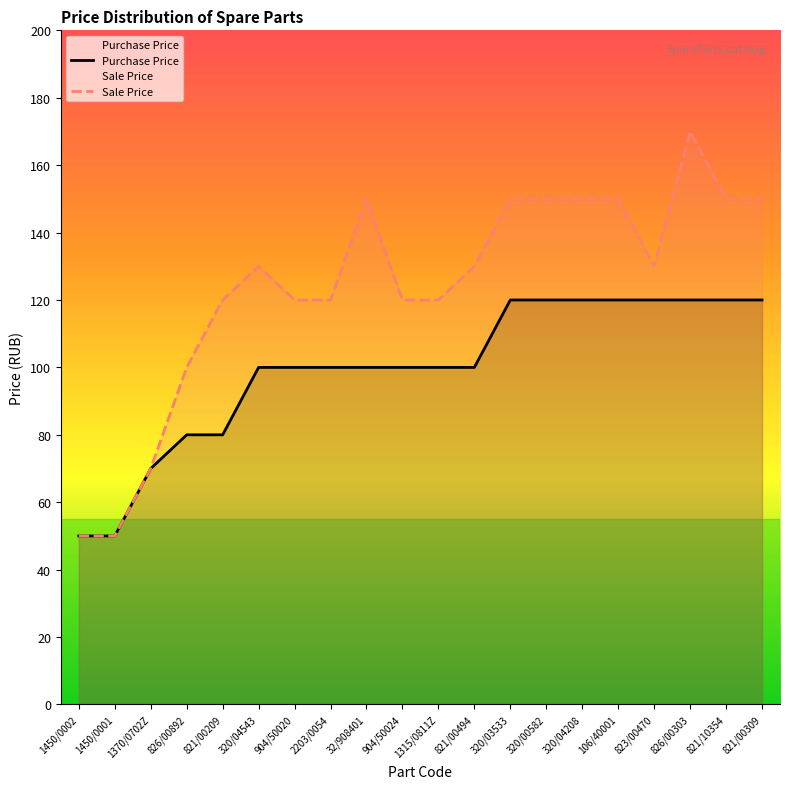

What is the value of the Sale Price point at the 5th from the left?

120